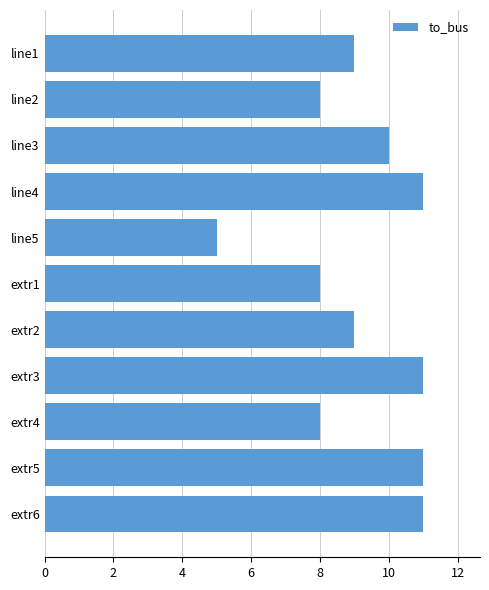

What is the label of the 3rd bar from the bottom?

extr4